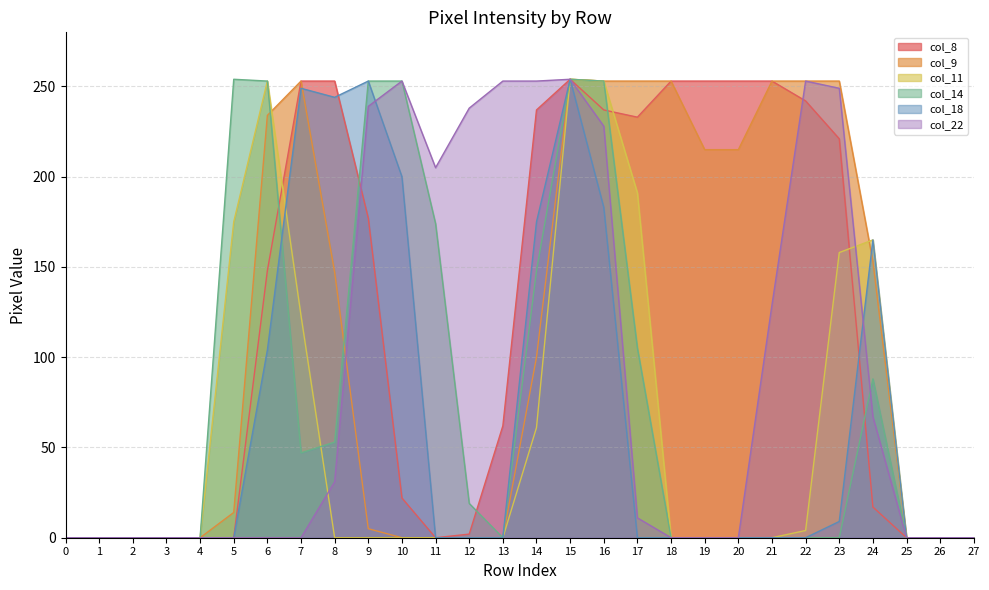

What is the difference between the maximum and minimum values in the col_11 series?

254